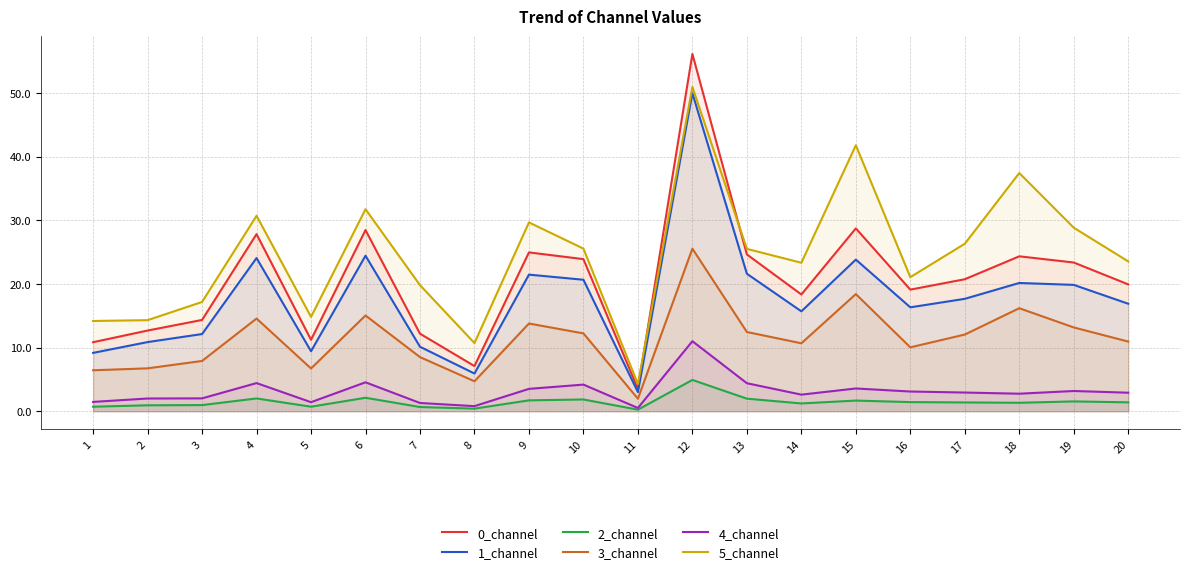

What is the total value across all series at 6?

106.3